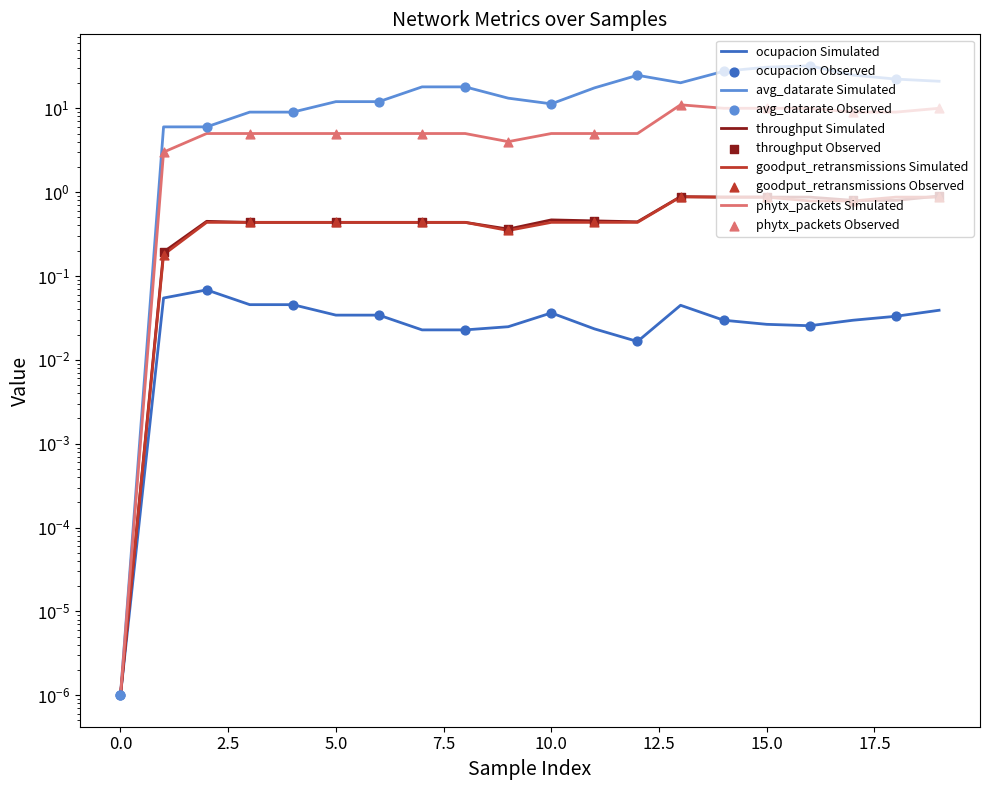

At which category is the sum across all series the highest?

16